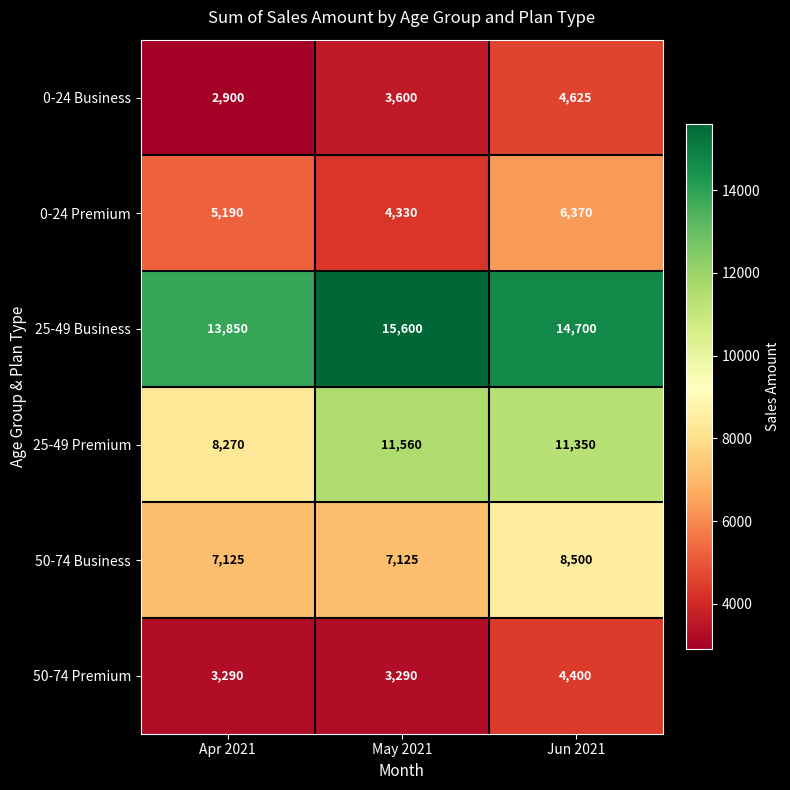

Reading right to left, extract all data points from this chart.

0-24 Business: 4625	3600	2900
0-24 Premium: 6370	4330	5190
25-49 Business: 14700	15600	13850
25-49 Premium: 11350	11560	8270
50-74 Business: 8500	7125	7125
50-74 Premium: 4400	3290	3290